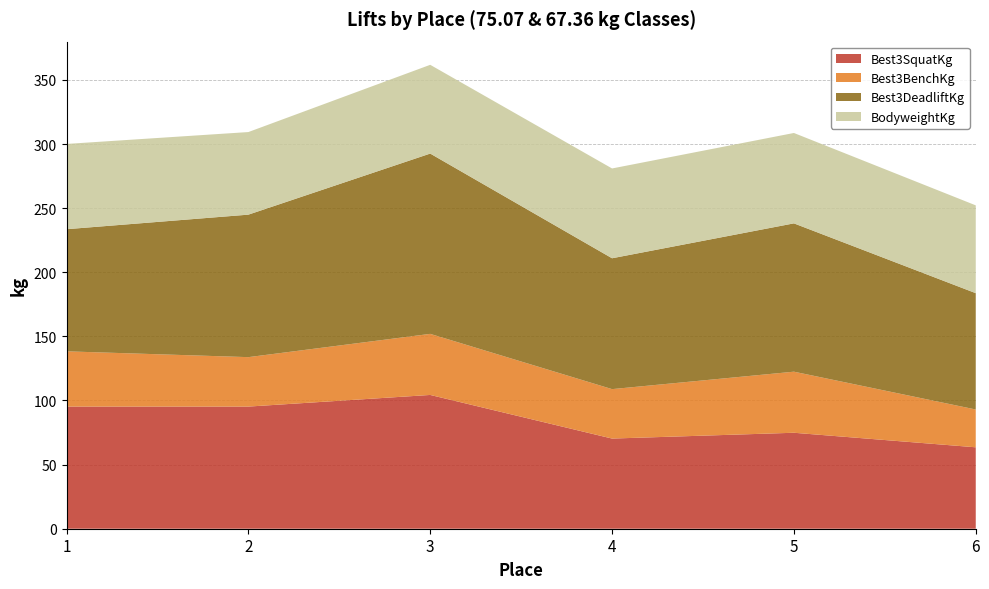

Reading left to right, extract all data points from this chart.

Best3SquatKg: 95.2	95.2	104.3	70.3	74.8	63.5
Best3BenchKg: 43.1	38.6	47.6	38.6	47.6	29.5
Best3DeadliftKg: 95.2	111.1	140.6	102.1	115.7	90.7
BodyweightKg: 66.5	64.4	69.2	70.0	70.5	68.5